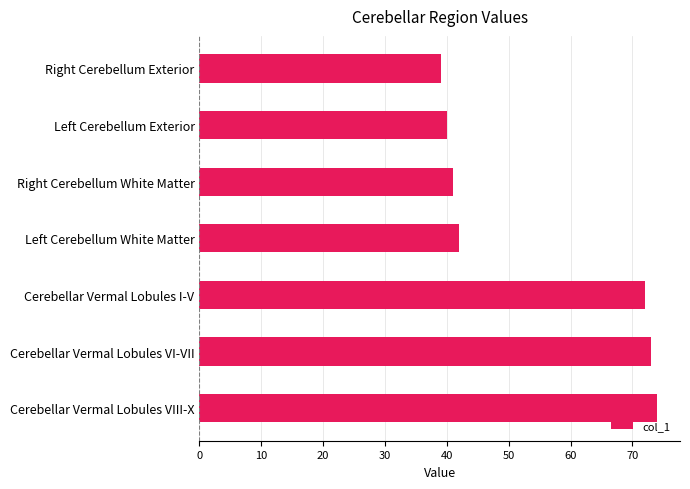

What is the change in value from Left Cerebellum White Matter to Cerebellar Vermal Lobules VI-VII?

+31